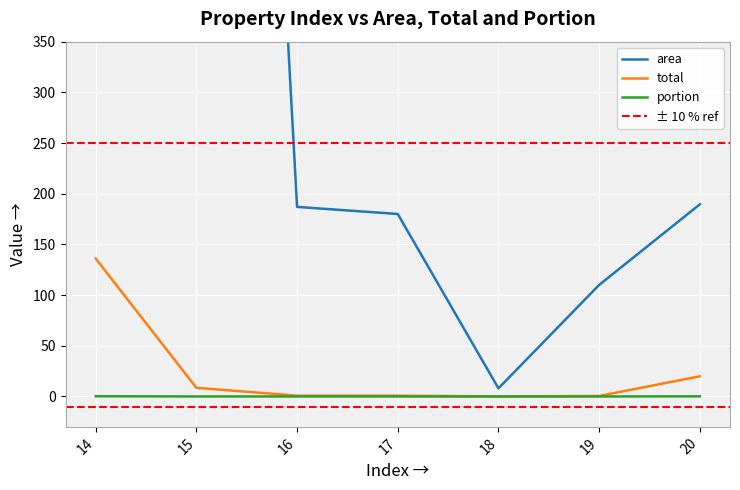

At 14, list the series in order from largest to smallest.

area, total, portion